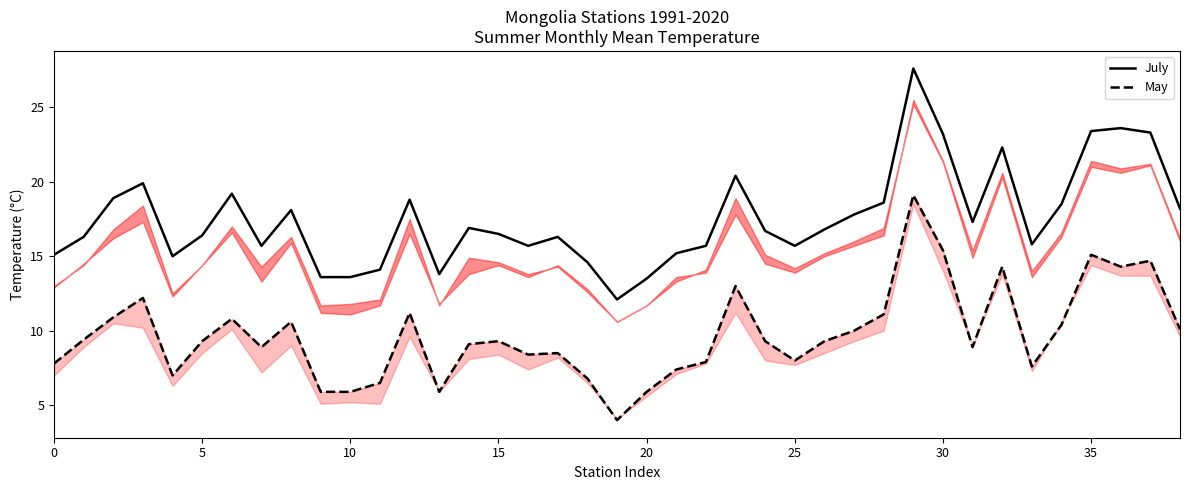

Count the number of categories in the chart.

39